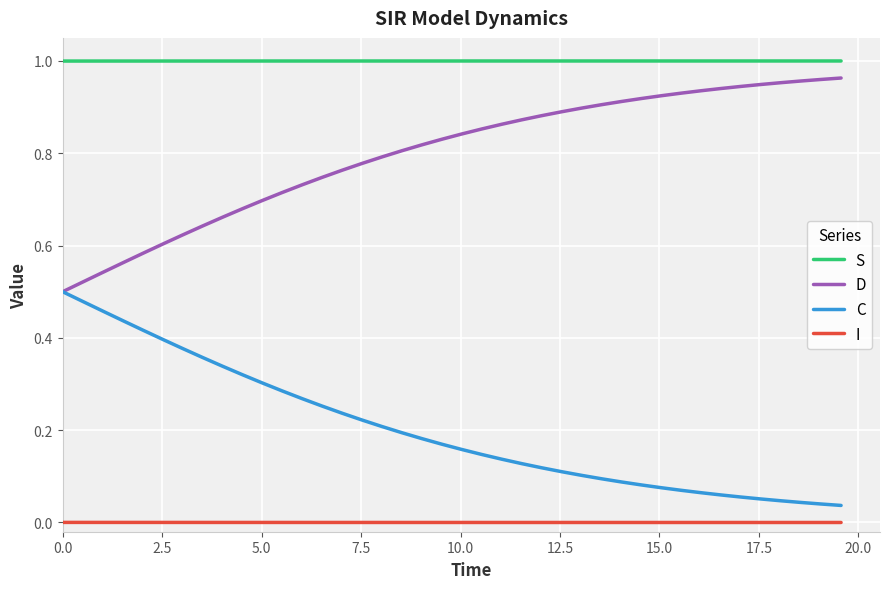

List the series in order of their overall mean, highest first.

S, D, C, I